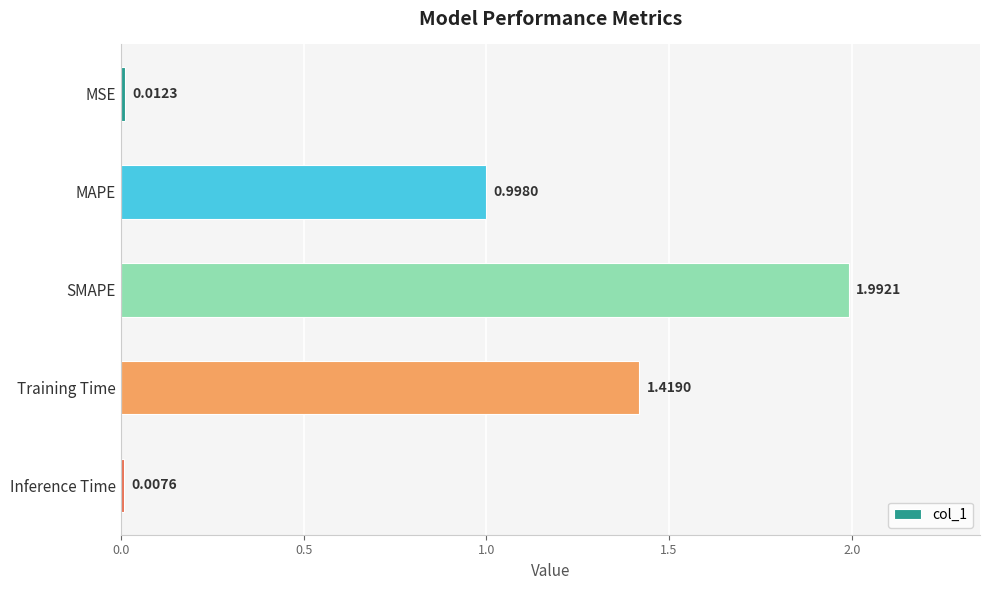

How many distinct data groups are displayed?

1